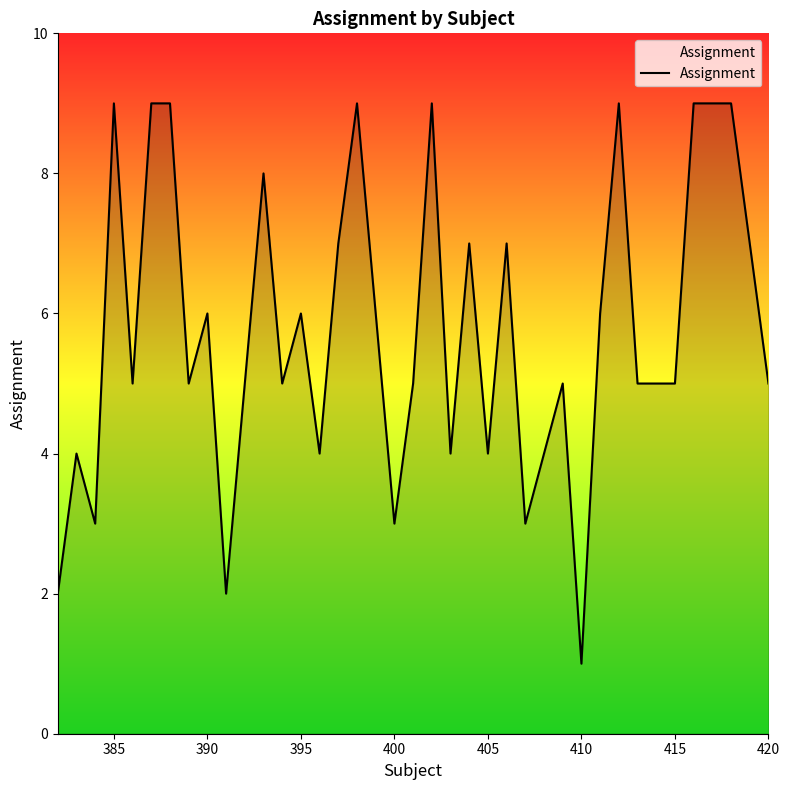

What is the greatest value displayed?

9